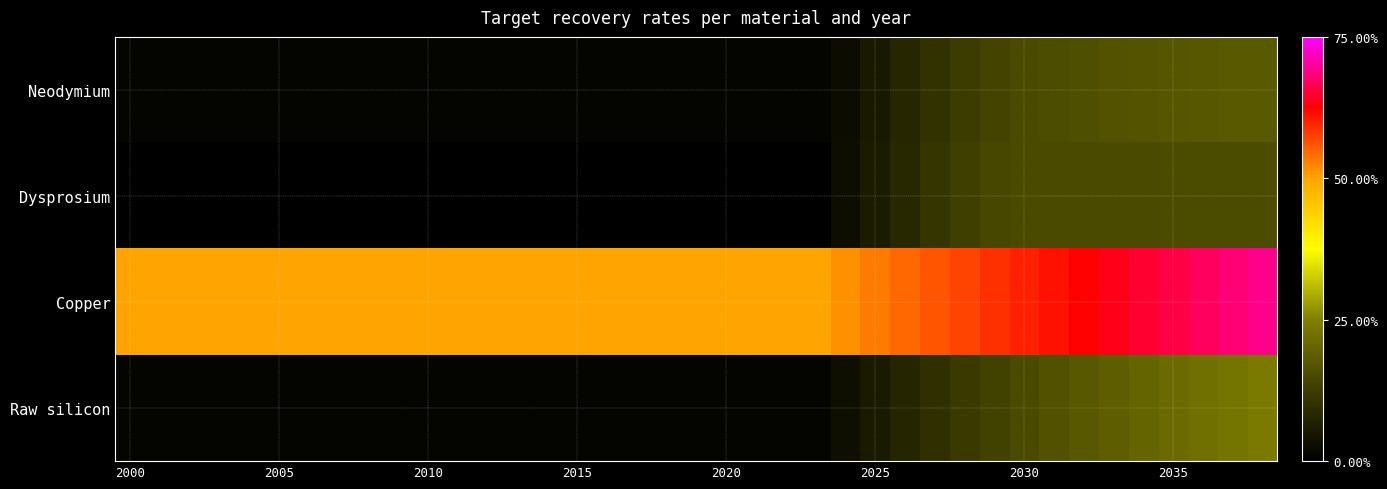

Reading right to left, extract all data points from this chart.

Neodymium: 0.2	0.2	0.2	0.2	0.2	0.2	0.2	0.2	0.1	0.1	0.1	0.1	0.1	0.1	0.0	0.0	0.0	0.0	0.0	0.0	0.0	0.0	0.0	0.0	0.0	0.0	0.0	0.0	0.0	0.0	0.0	0.0	0.0	0.0	0.0	0.0	0.0	0.0	0.0
Dysprosium: 0.2	0.2	0.2	0.2	0.2	0.2	0.2	0.2	0.1	0.1	0.1	0.1	0.1	0.1	0.0	0.0	0.0	0.0	0.0	0.0	0.0	0.0	0.0	0.0	0.0	0.0	0.0	0.0	0.0	0.0	0.0	0.0	0.0	0.0	0.0	0.0	0.0	0.0	0.0
Copper: 0.7	0.7	0.7	0.7	0.6	0.6	0.6	0.6	0.6	0.6	0.6	0.6	0.5	0.5	0.5	0.5	0.5	0.5	0.5	0.5	0.5	0.5	0.5	0.5	0.5	0.5	0.5	0.5	0.5	0.5	0.5	0.5	0.5	0.5	0.5	0.5	0.5	0.5	0.5
Raw silicon: 0.2	0.2	0.2	0.2	0.2	0.2	0.2	0.2	0.1	0.1	0.1	0.1	0.1	0.1	0.0	0.0	0.0	0.0	0.0	0.0	0.0	0.0	0.0	0.0	0.0	0.0	0.0	0.0	0.0	0.0	0.0	0.0	0.0	0.0	0.0	0.0	0.0	0.0	0.0